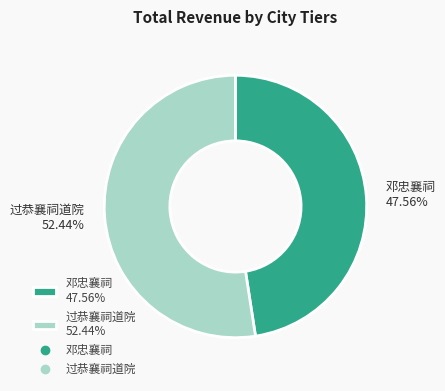

To the nearest percent, what is the difference between the 过恭襄祠道院 and 邓忠襄祠 slice percentages?

5%